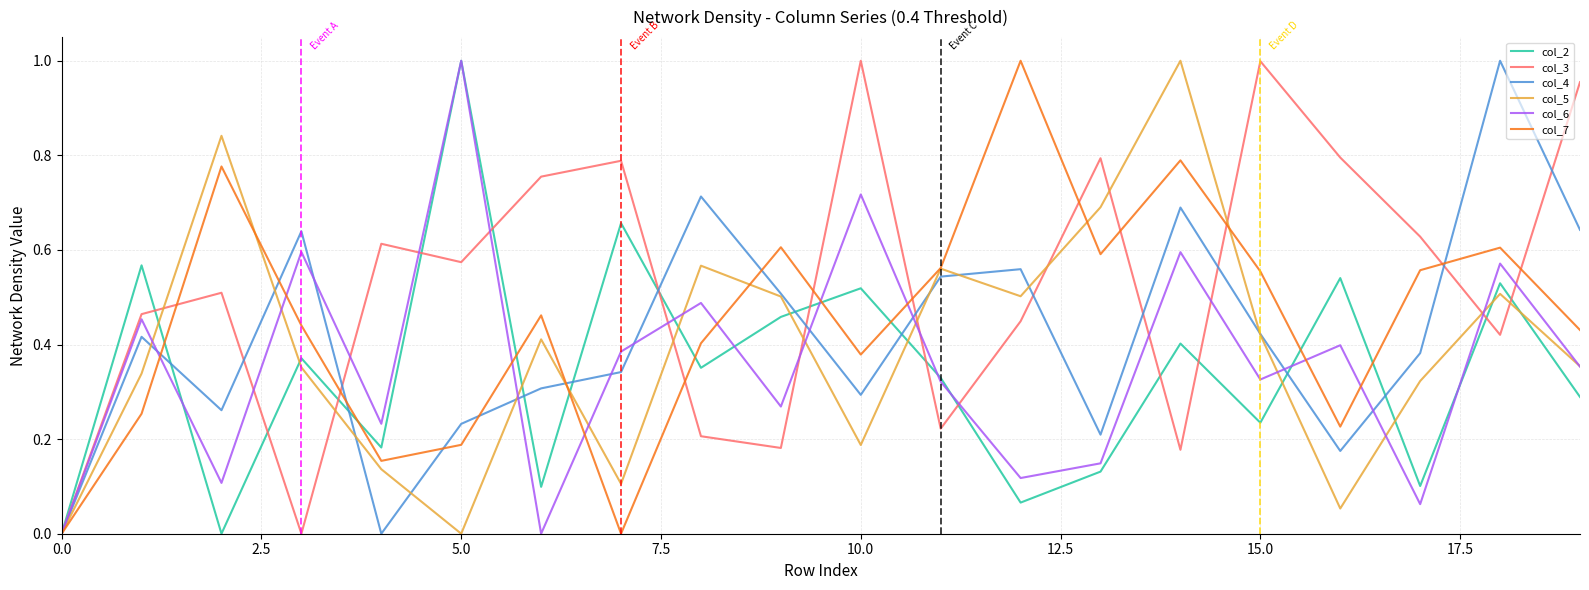

Which series has the largest total across all categories?

col_3